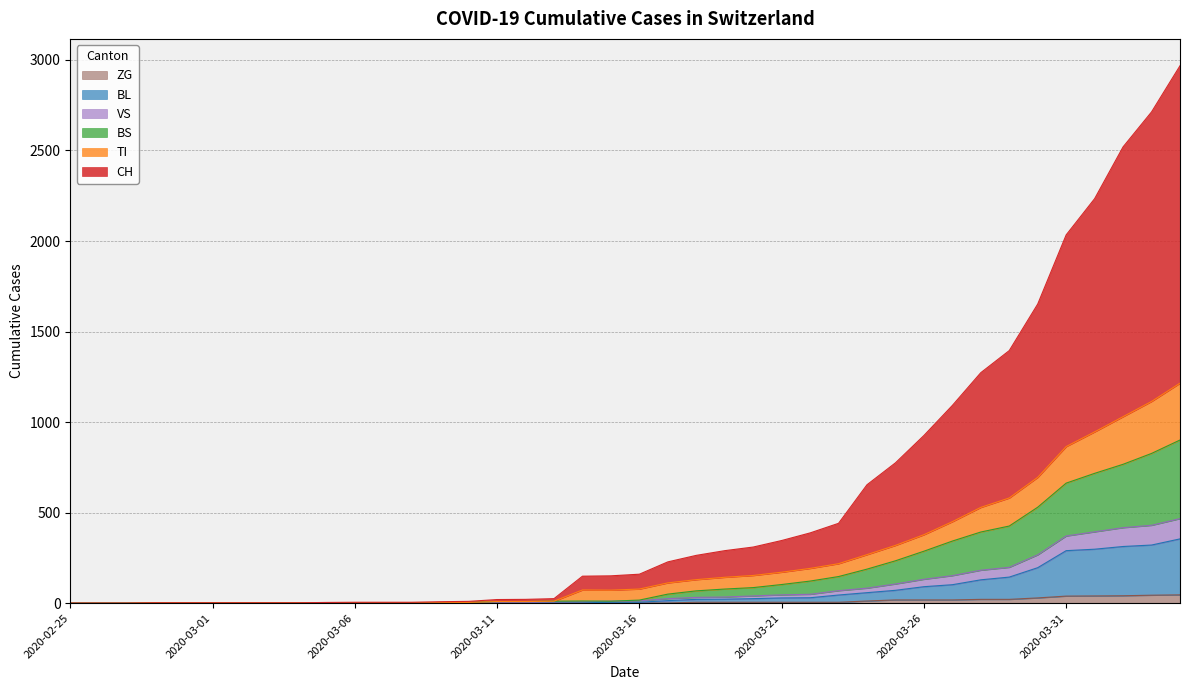

What are all the series names shown in the legend?

ZG, BL, VS, BS, TI, CH